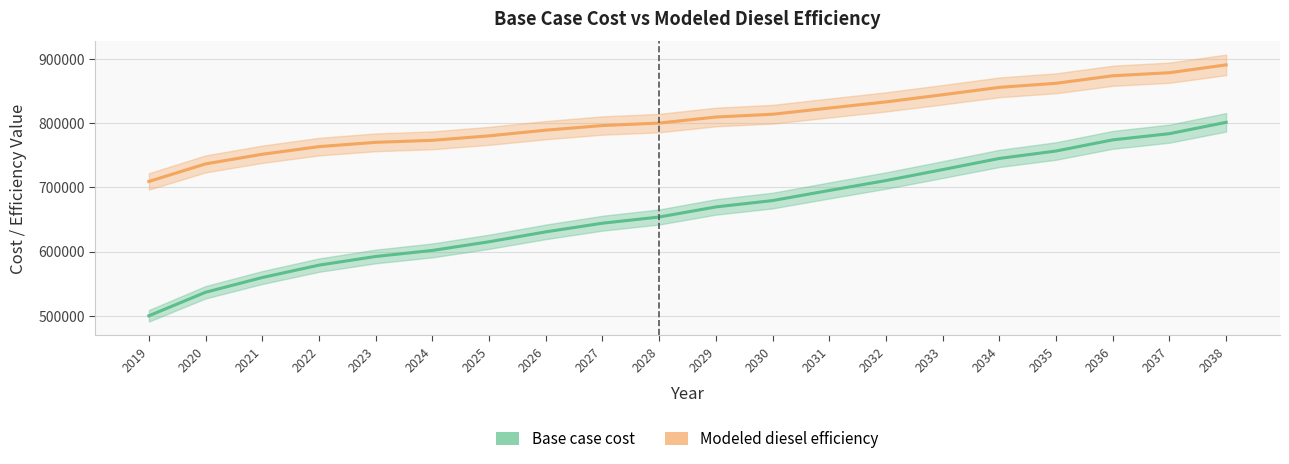

What are all the series names shown in the legend?

Base case cost, Modeled diesel efficiency